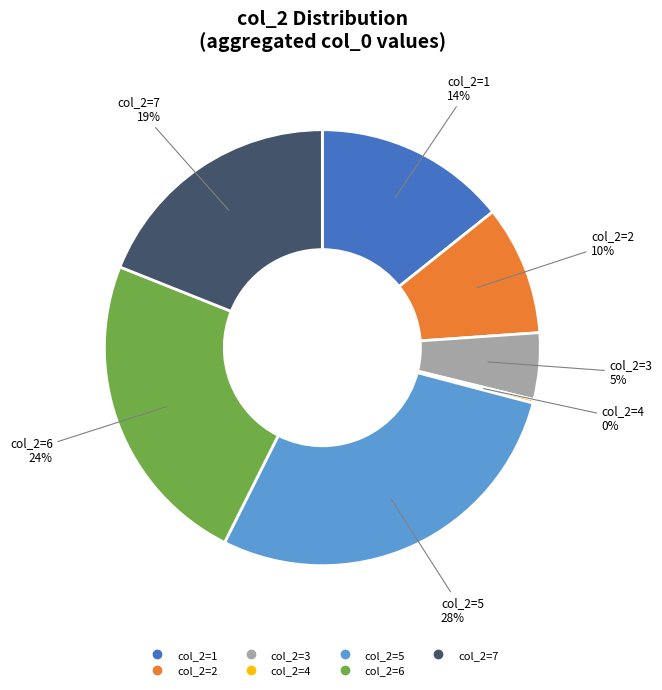

To the nearest percent, what is the difference between the largest and smallest slice percentages?

28%